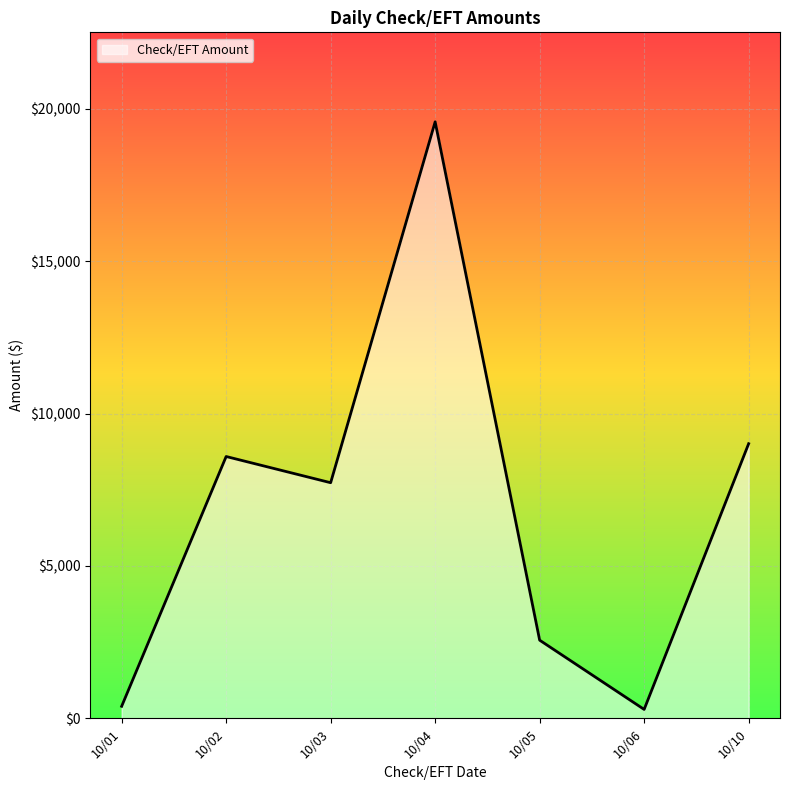

At which category does the chart reach its peak across all series?

10/04